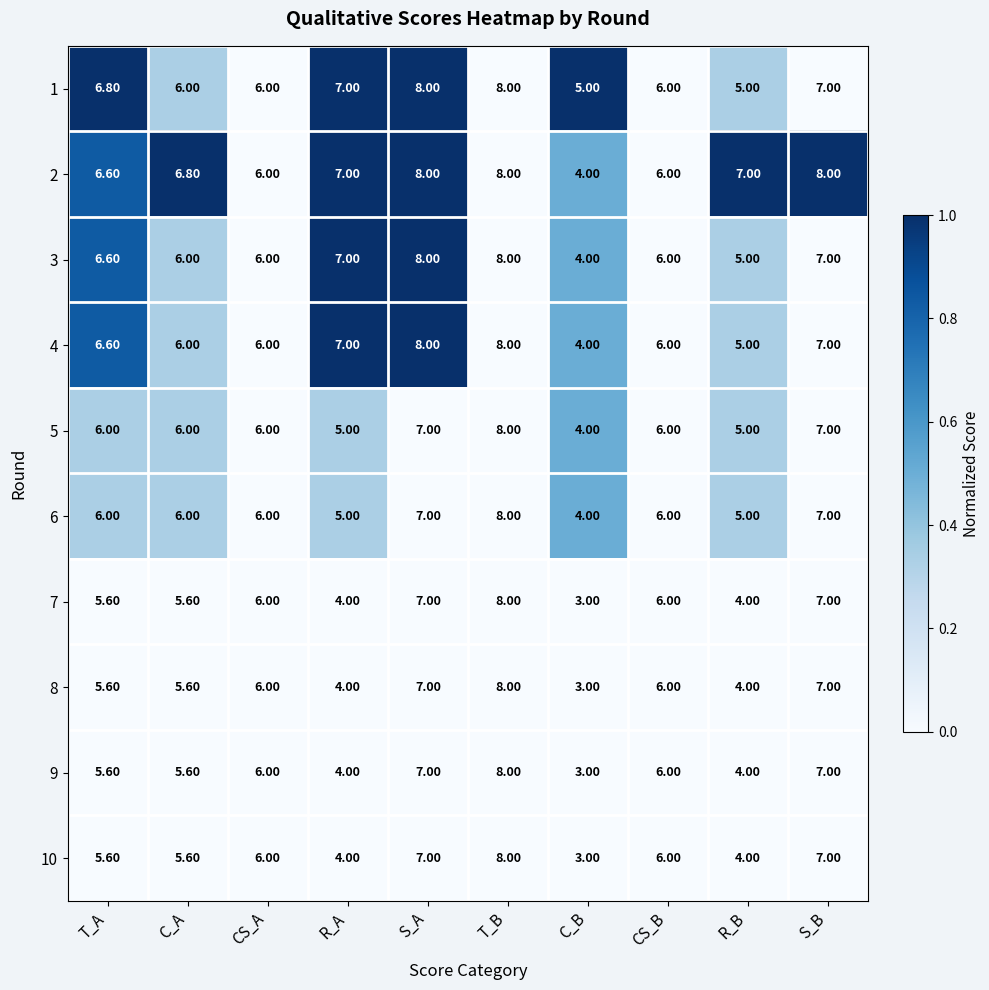

At which category does the chart reach its minimum across all series?

C_B